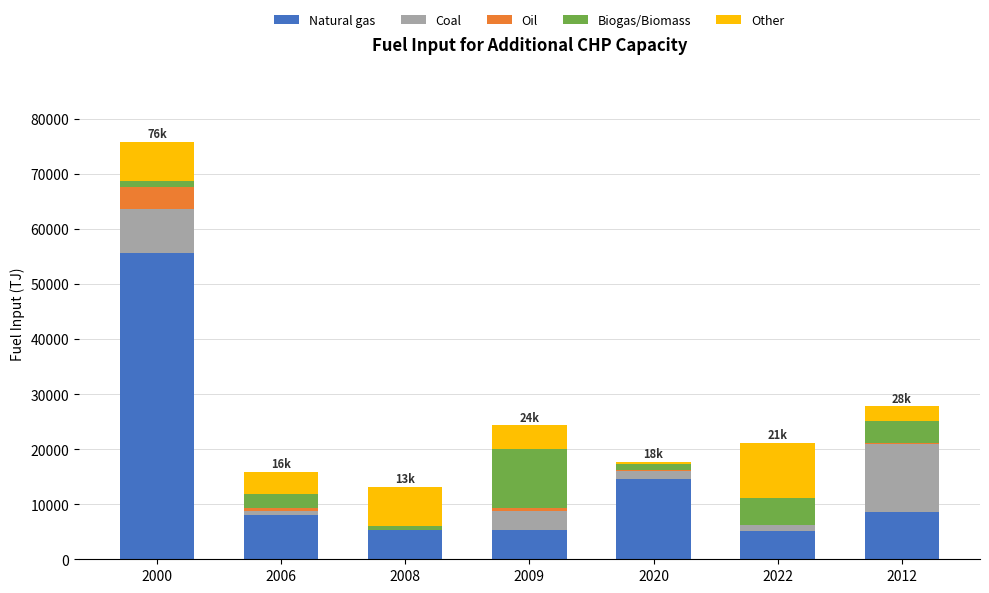

Is it true that Natural gas equals 2959.1 at 2012?

False